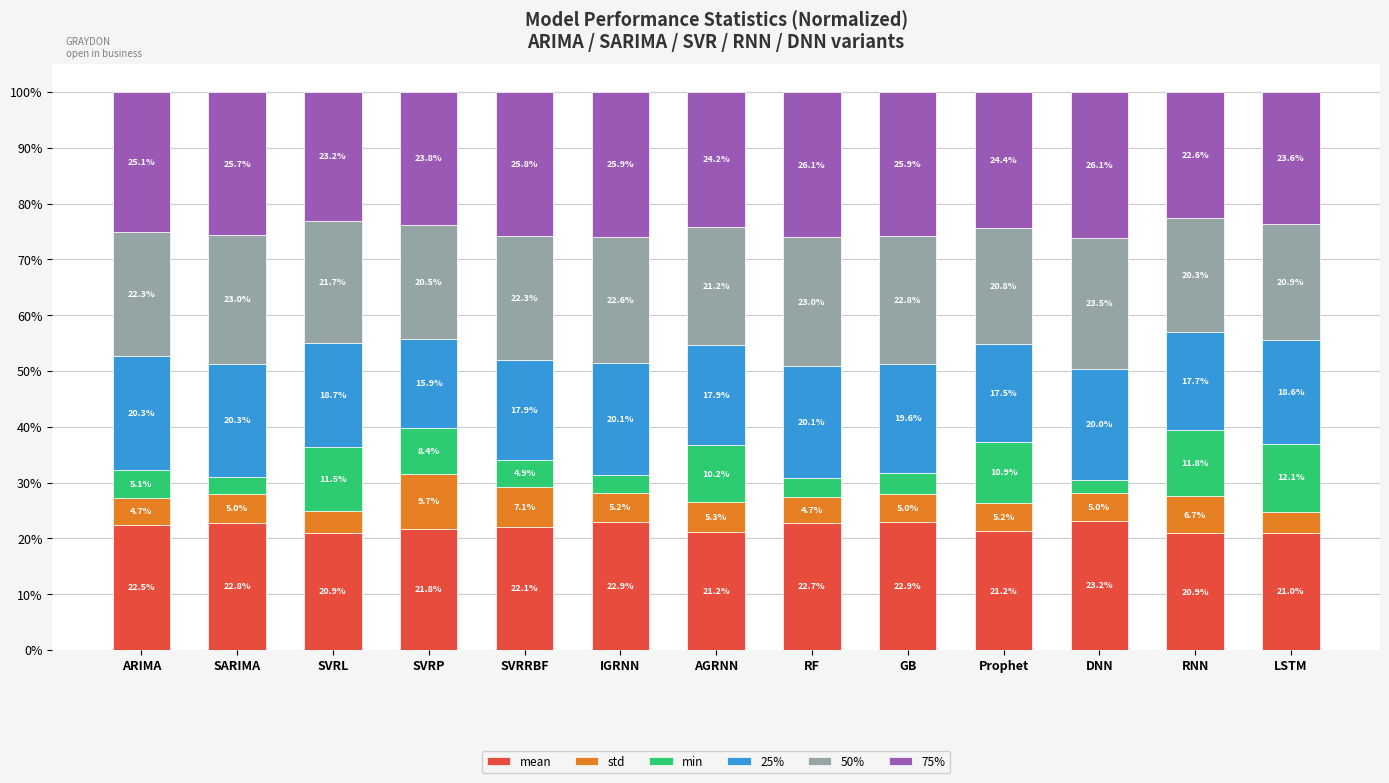

What is the difference between the mean values at DNN and ARIMA?

0.7